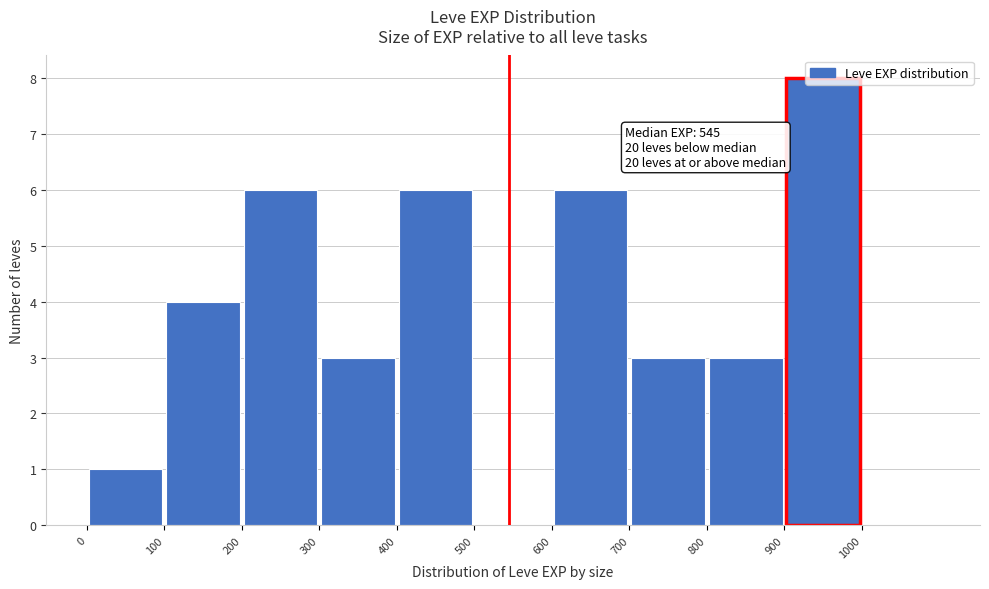

Over which range of the x-axis is the bar tallest?

900 to 1000